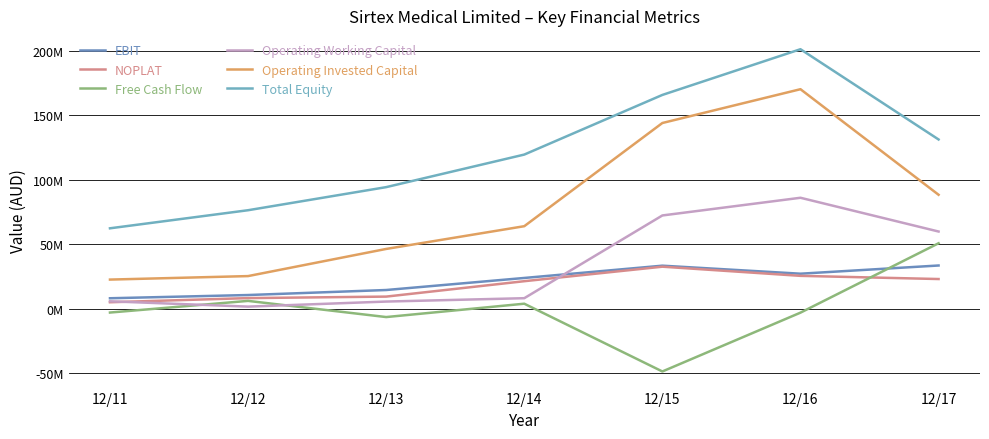

At 12/16, list the series in order from smallest to largest.

Free Cash Flow, NOPLAT, EBIT, Operating Working Capital, Operating Invested Capital, Total Equity